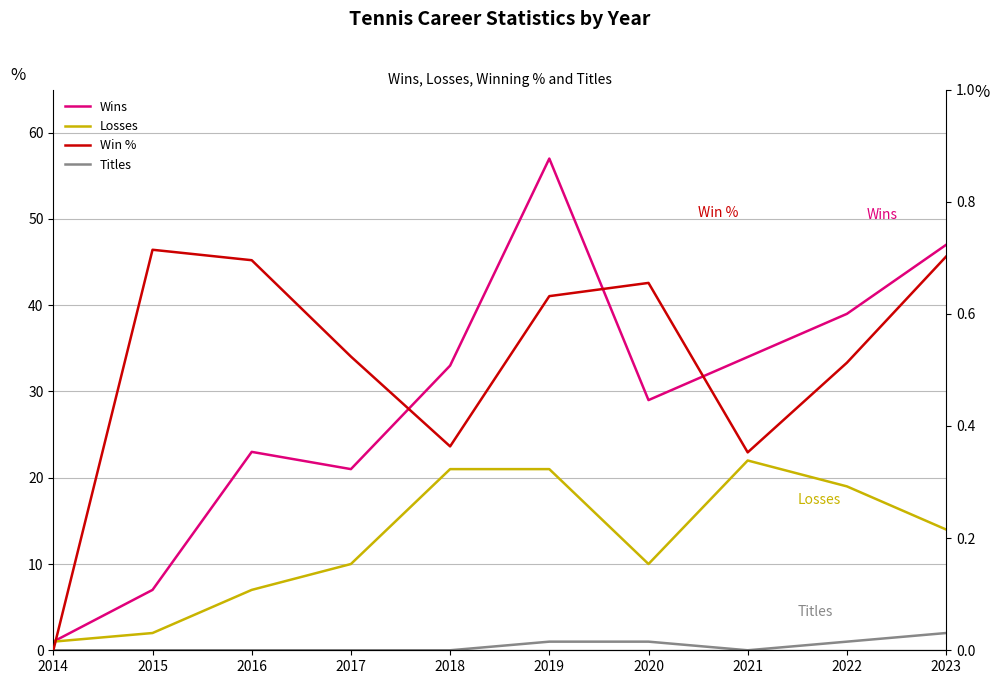

What is the value of the WINS point at the 7th from the left?

29.0